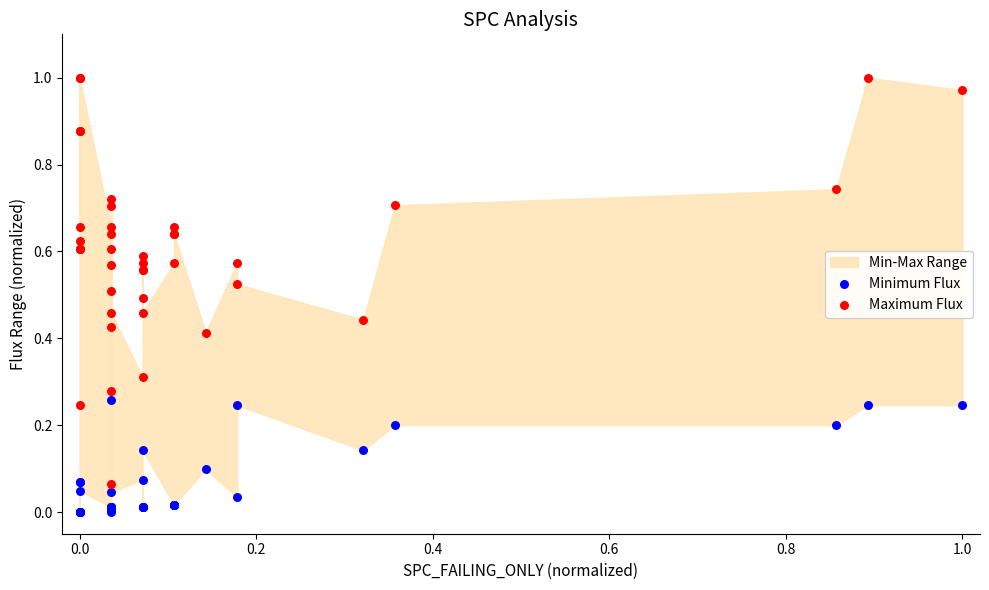

Which series reaches the maximum Y coordinate?

Maximum Flux